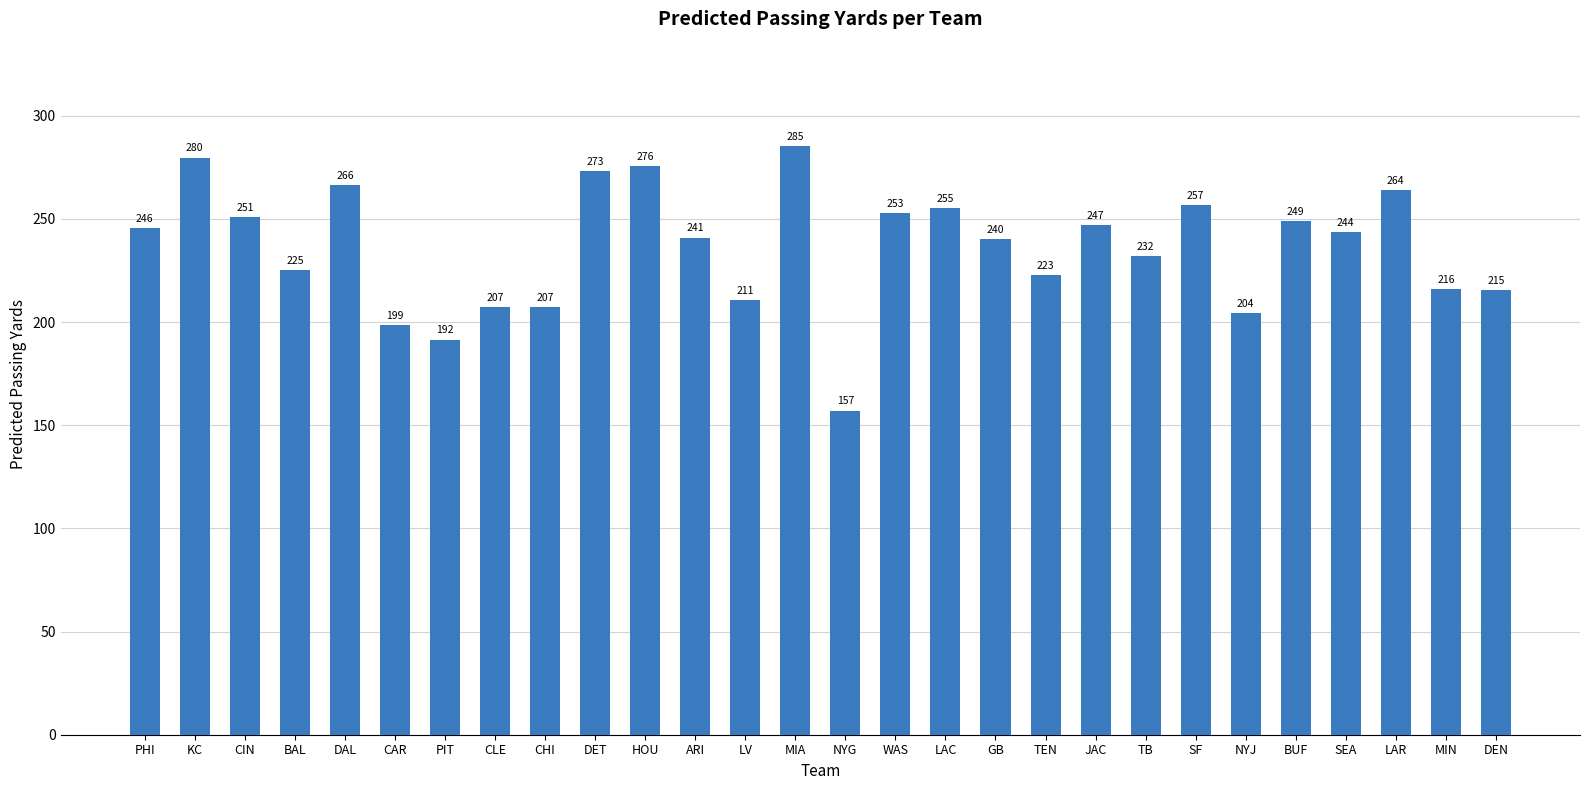

What is the sum of all values?

6615.9